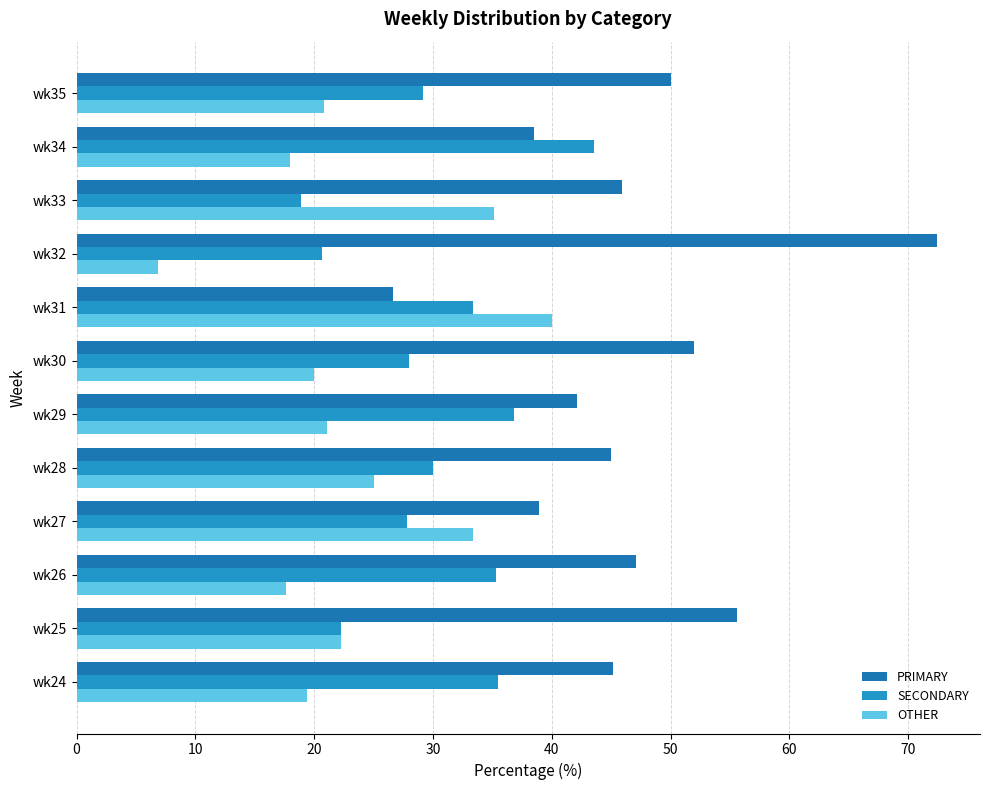

How many values in the SECONDARY series are below 30?

6